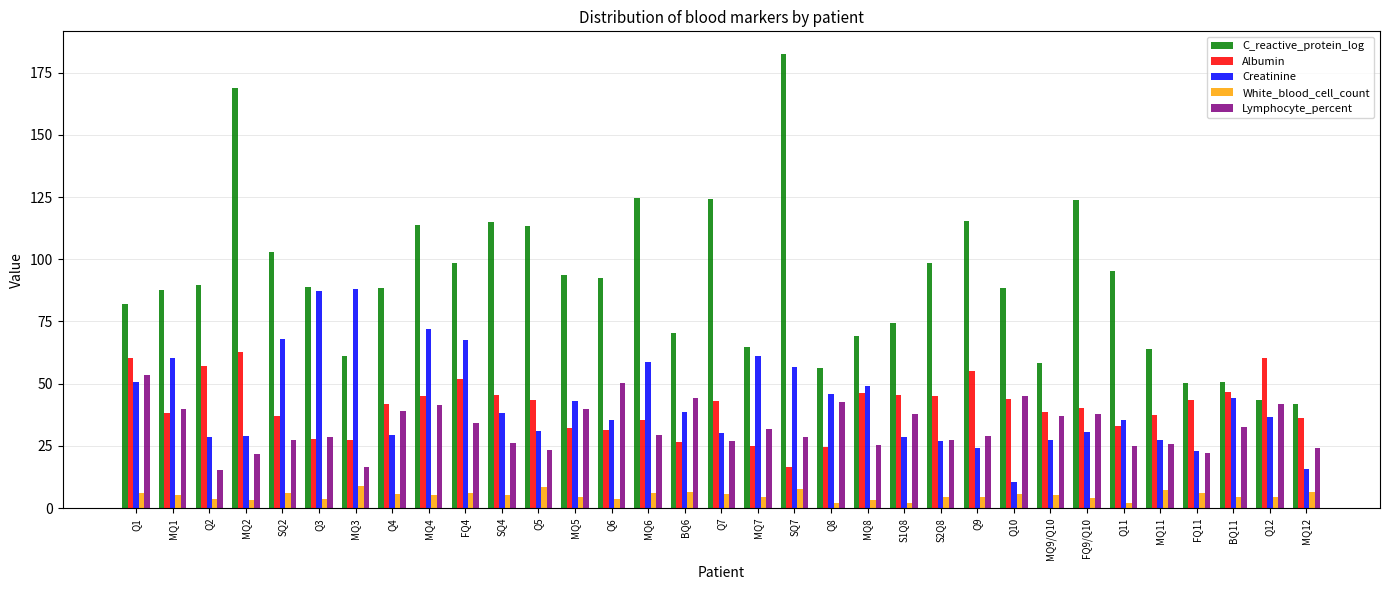

Which series has the largest range (max minus min)?

C_reactive_protein_log